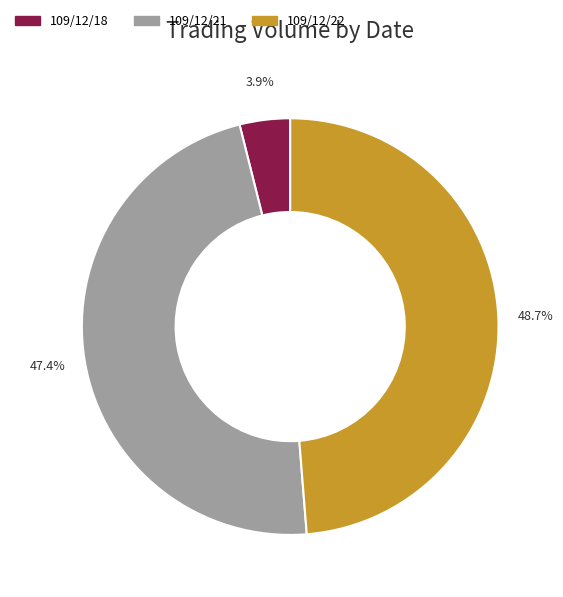

The 109/12/21 slice represents 47% of the pie. True or false?

True